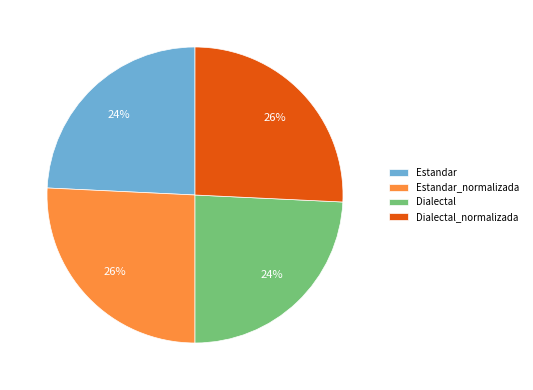

What percentage is the Dialectal_normalizada slice, to the nearest percent?

26%